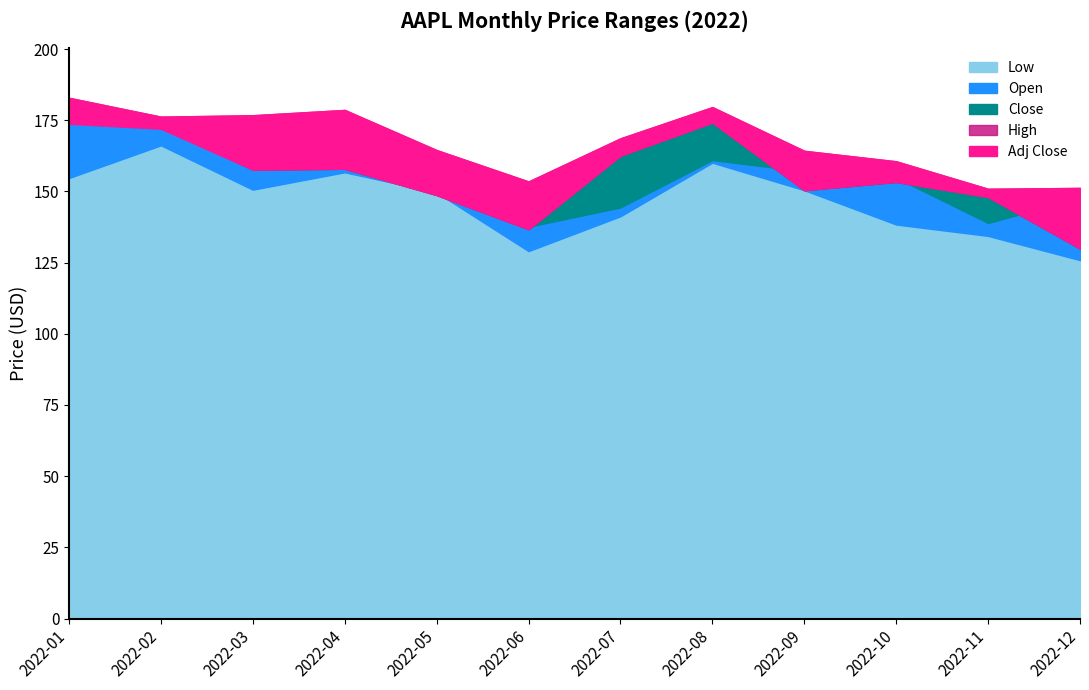

How many lines are shown in the chart?

5